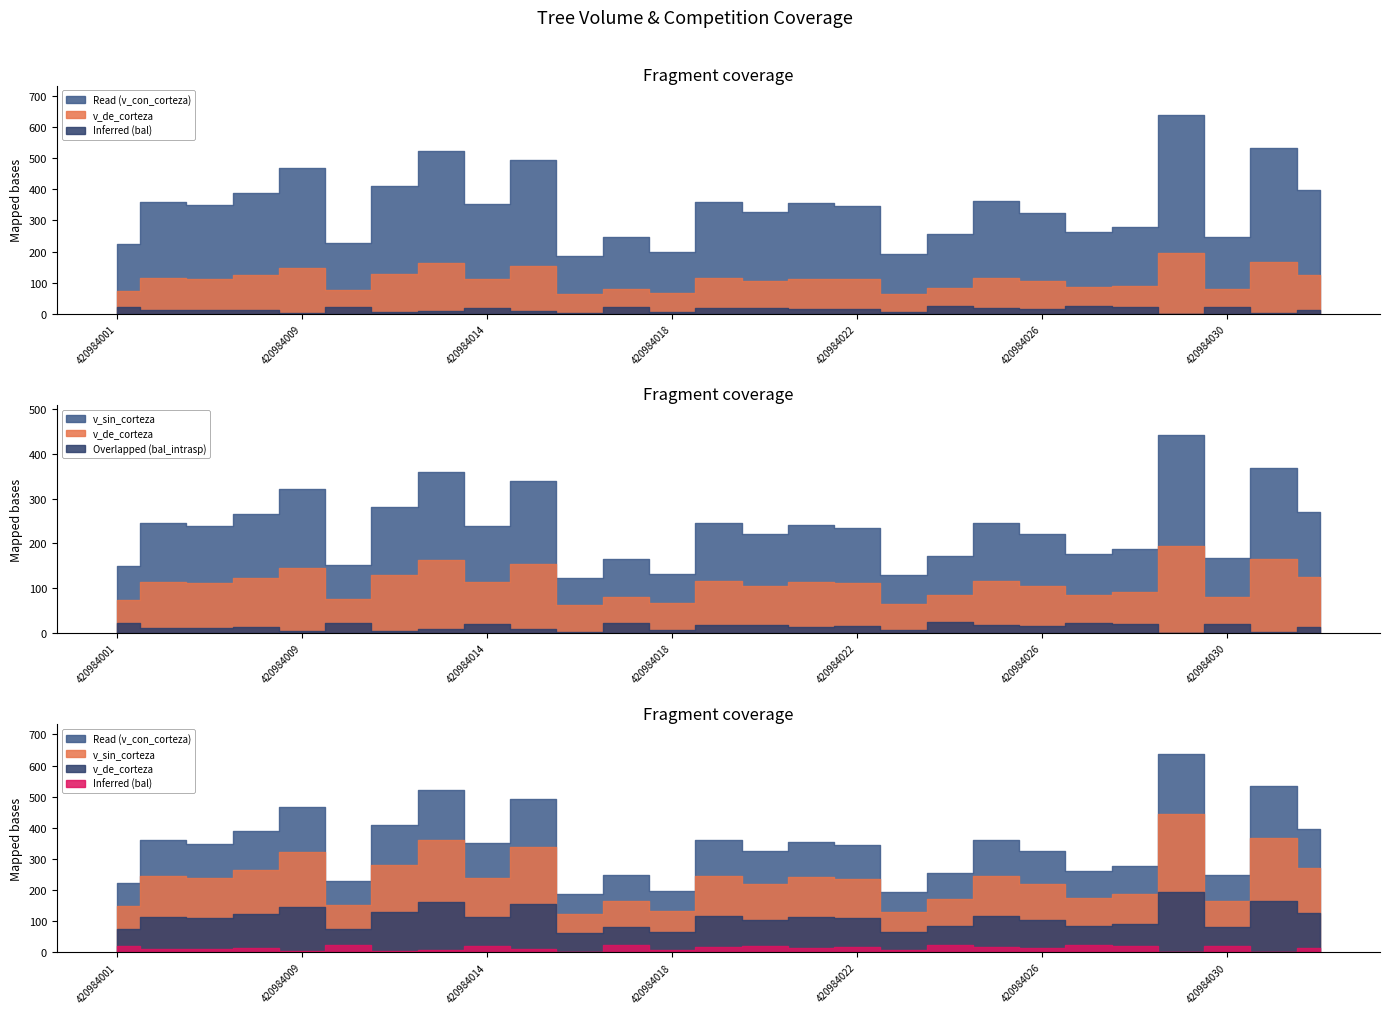

Is the value of Inferred (bal) at 420984026 greater than the value of v_de_corteza at 420984005?

No